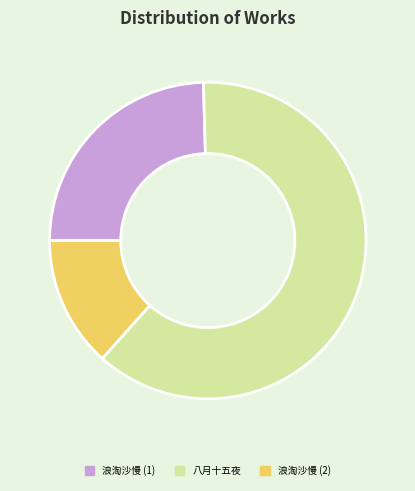

Which category has the biggest portion of the pie?

八月十五夜